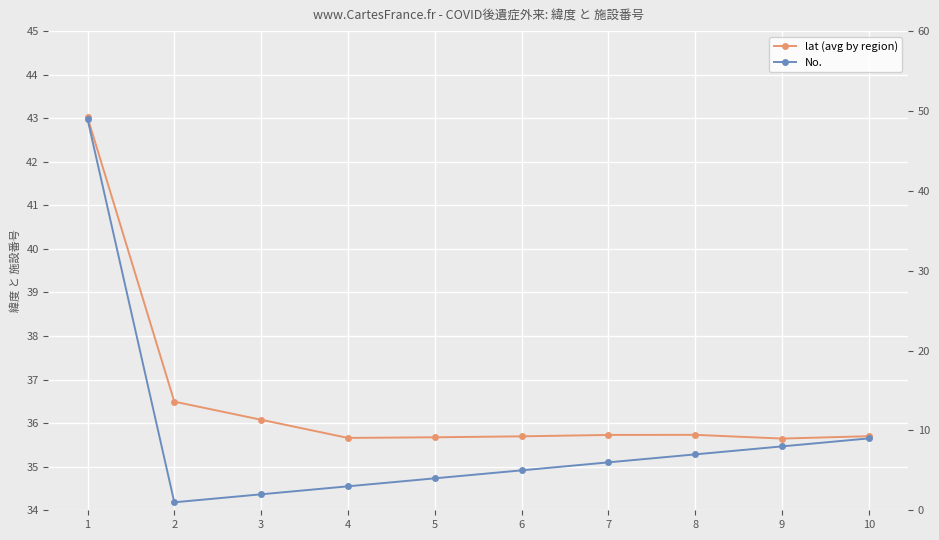

Is the value of lat (avg by region) at 2 greater than the value of No. at 8?

Yes